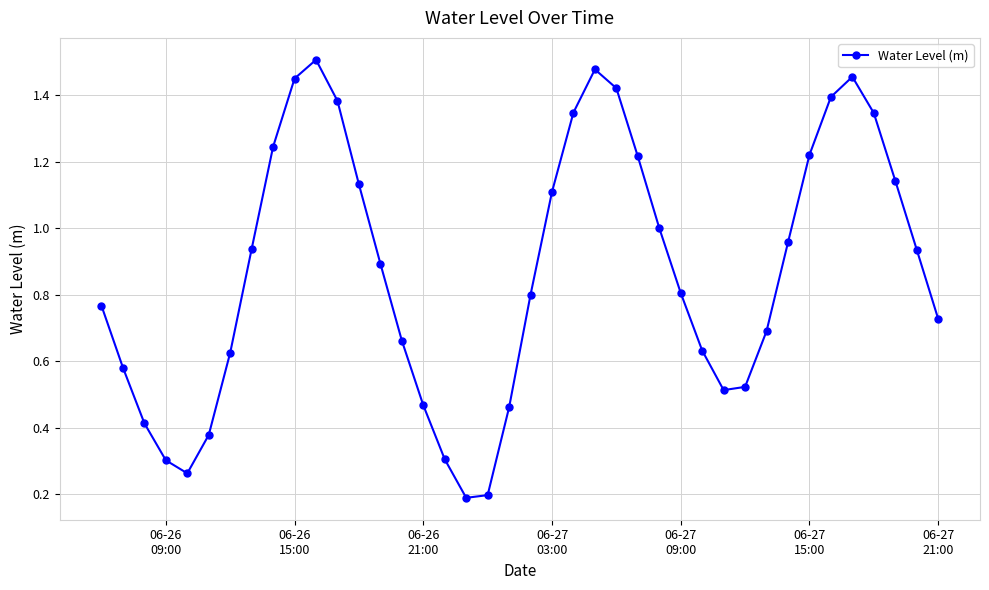

How many points are lower than both their immediate neighbors (excluding endpoints)?

3